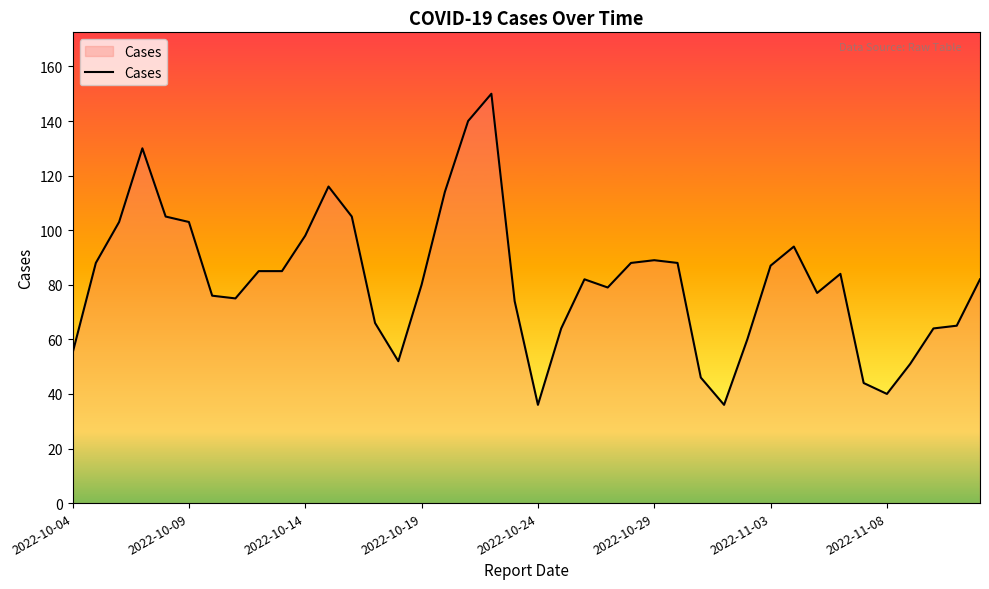

What is the minimum value shown in the chart?

36